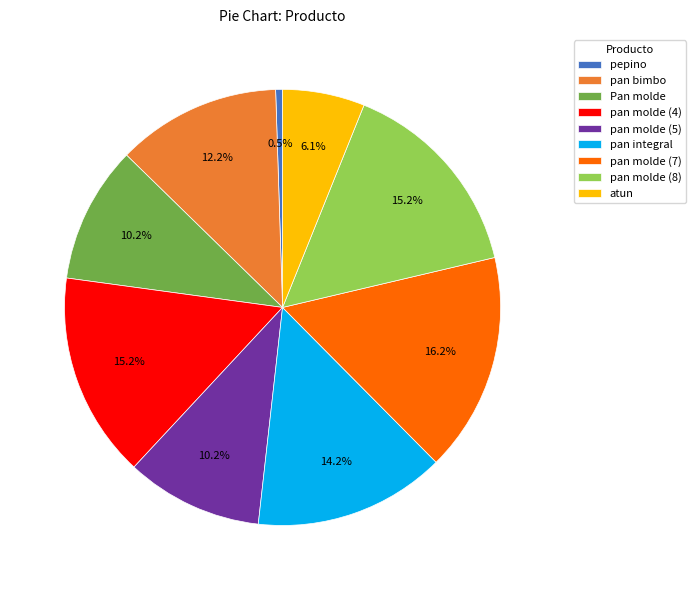

What is the largest slice in the pie chart?

pan molde (7)